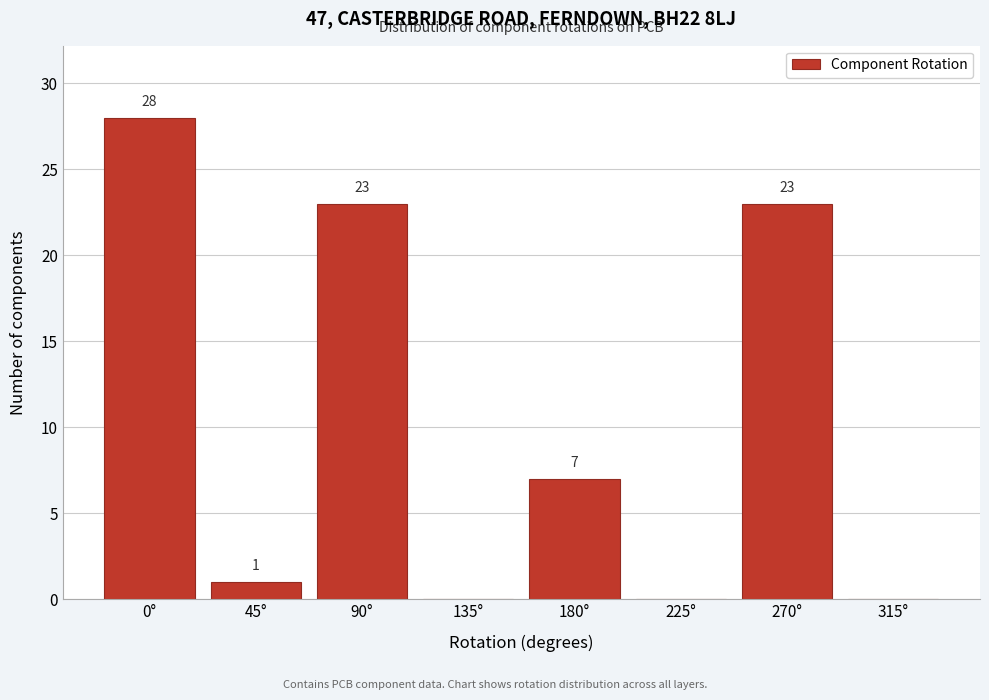

Reading left to right, transcribe all the data shown in this chart.

0°=28	45°=1	90°=23	135°=0	180°=7	225°=0	270°=23	315°=0